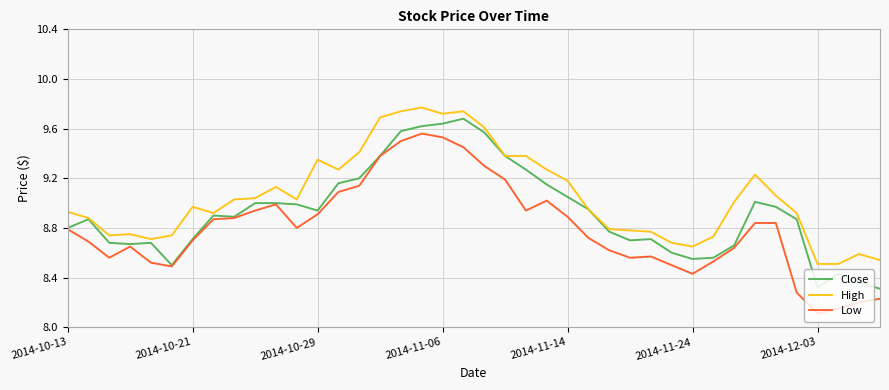

What is the difference between the second highest and second lowest values in the Low series?

1.4